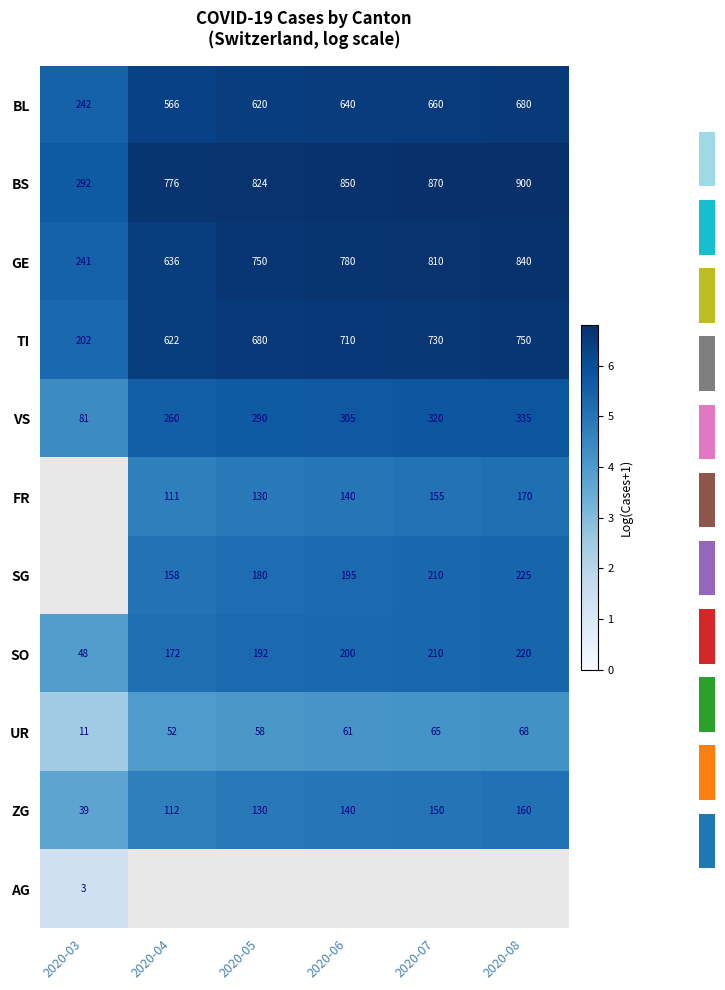

Is the value of ZG at 2020-06 greater than the value of VS at 2020-06?

No